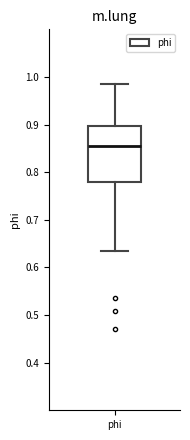

Read this box plot against the y-axis: the position of the median line, the range covered by the box, and the ends of both whiskers. The values are not printed on the chart, so give them approximately, as read against the axis.

median 0.86, box 0.78 to 0.90, whiskers 0.64 to 0.99